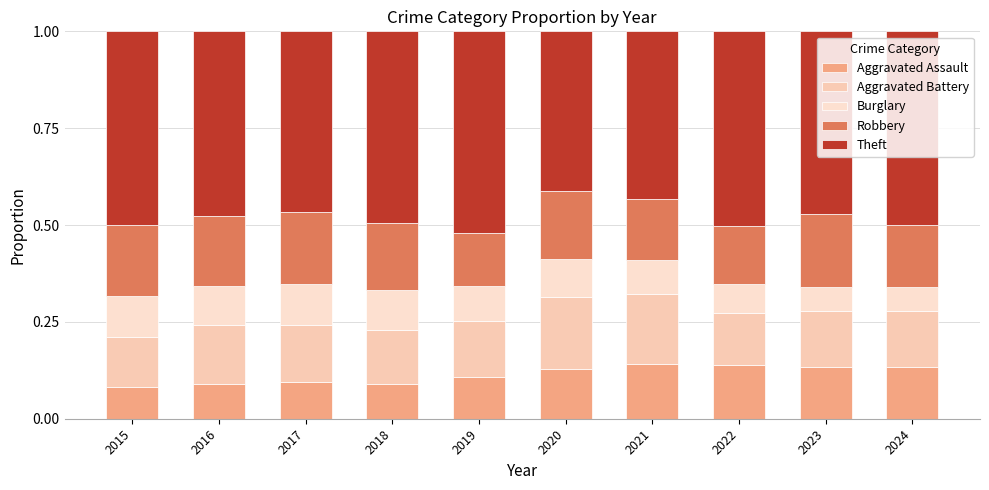

Between 2018 and 2022, which is larger?

2022